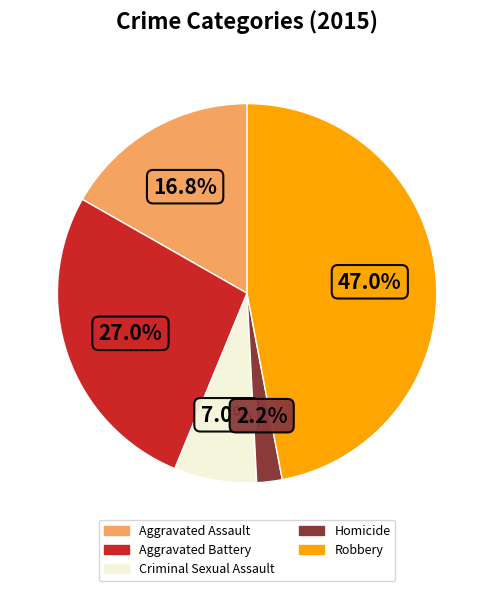

Between Homicide and Criminal Sexual Assault, which is larger?

Criminal Sexual Assault